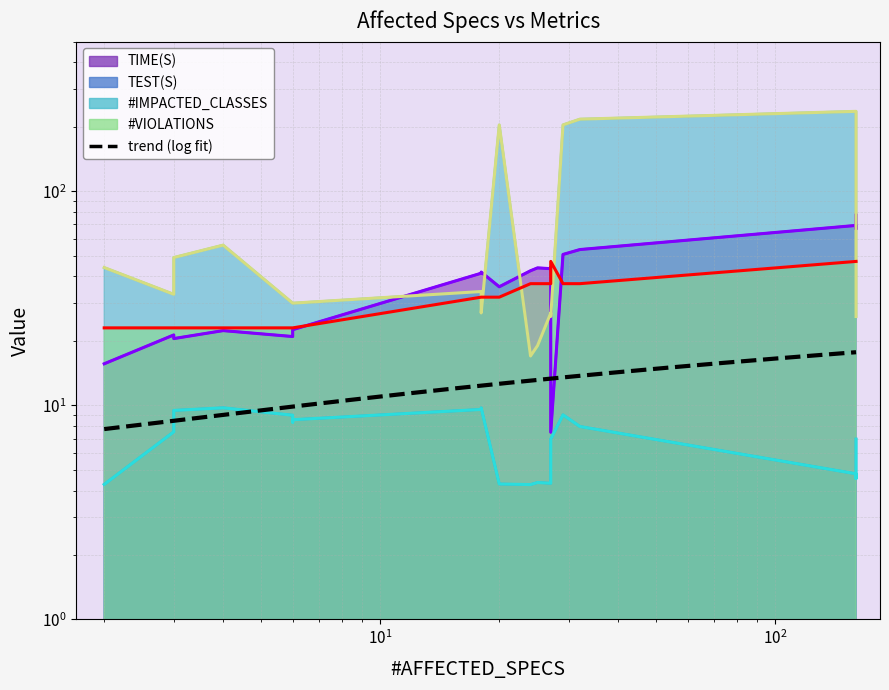

At which label is #IMPACTED_CLASSES closest to 126?

4